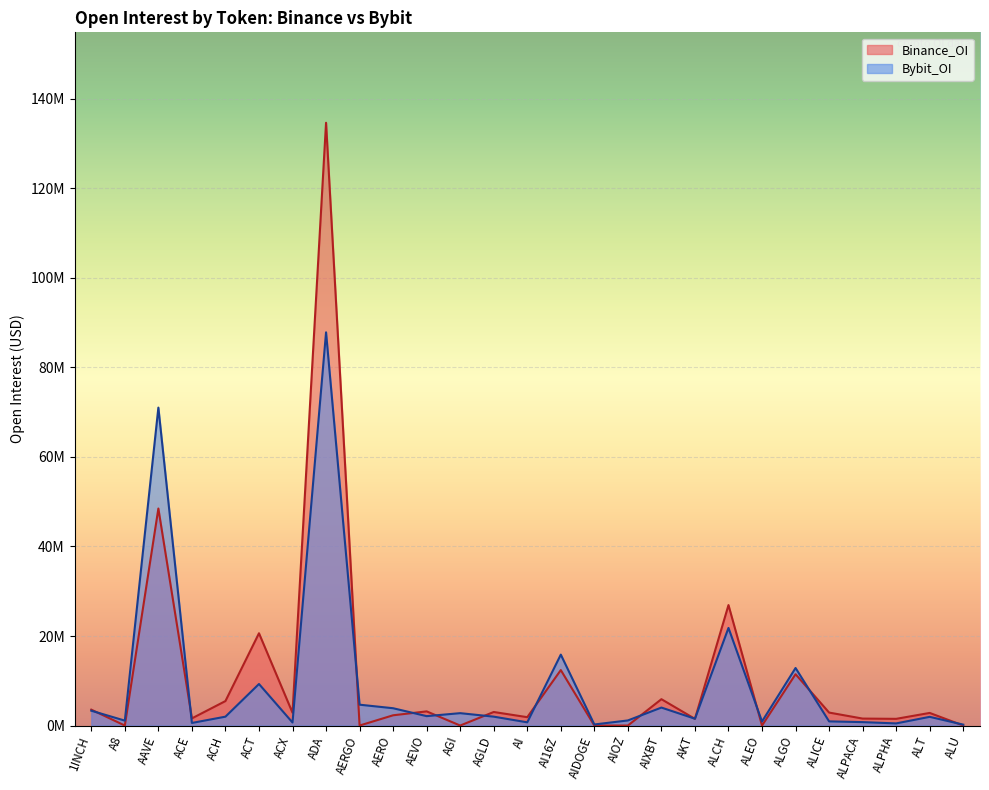

What are all the series names shown in the legend?

Binance_OI, Bybit_OI